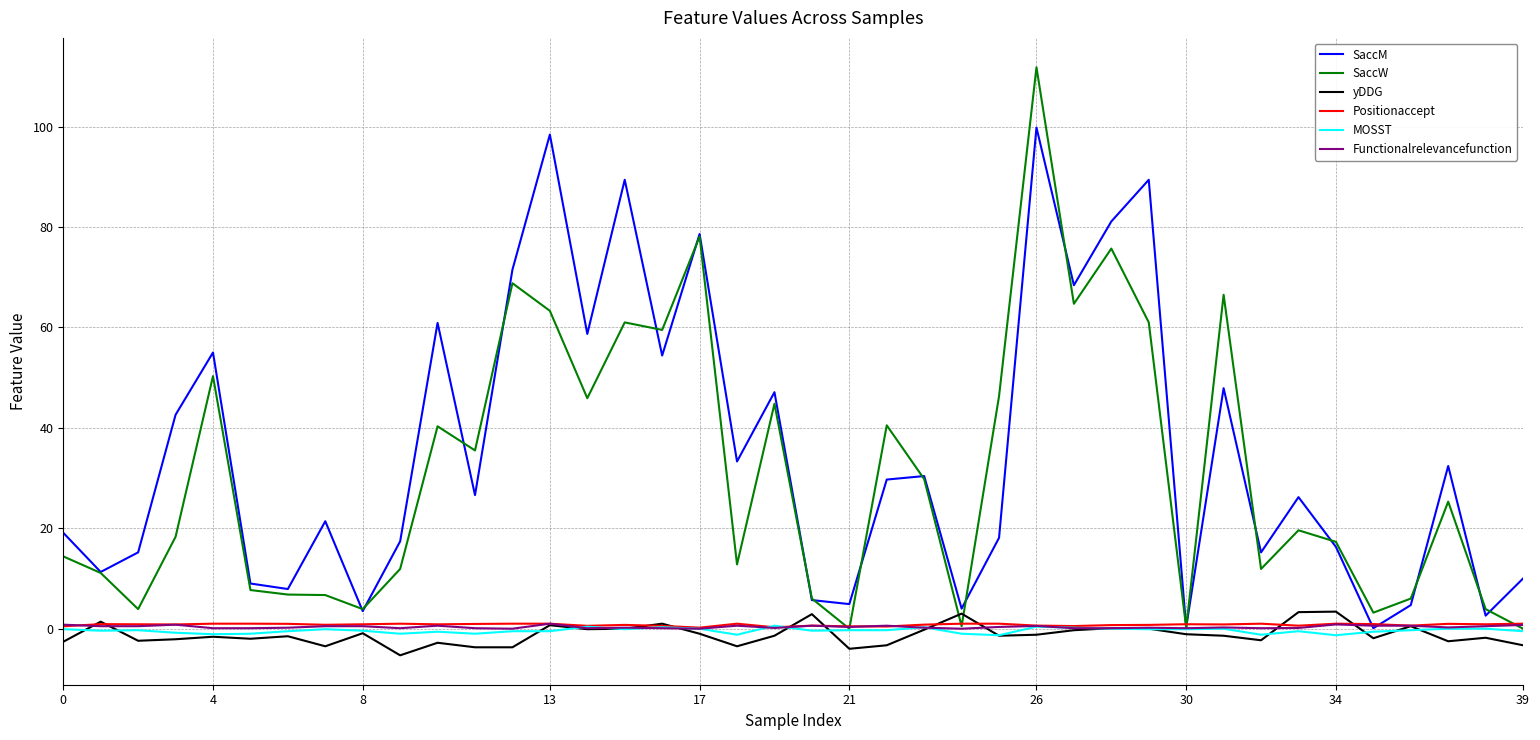

Which series ends up on top after the final intersection of Functionalrelevancefunction and MOSST?

Functionalrelevancefunction